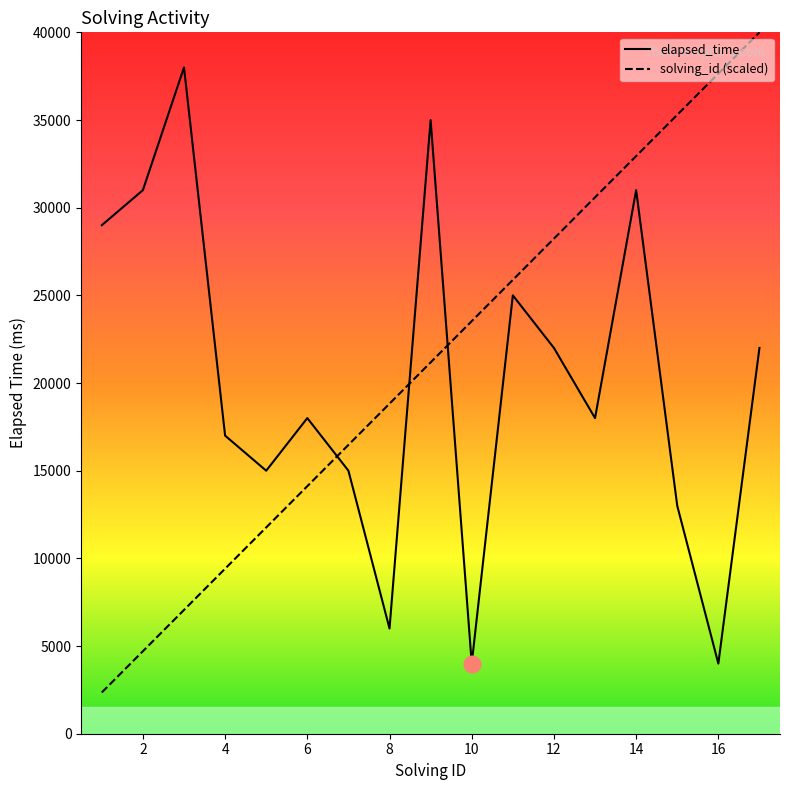

Which series has the largest range (max minus min)?

solving_id (scaled)